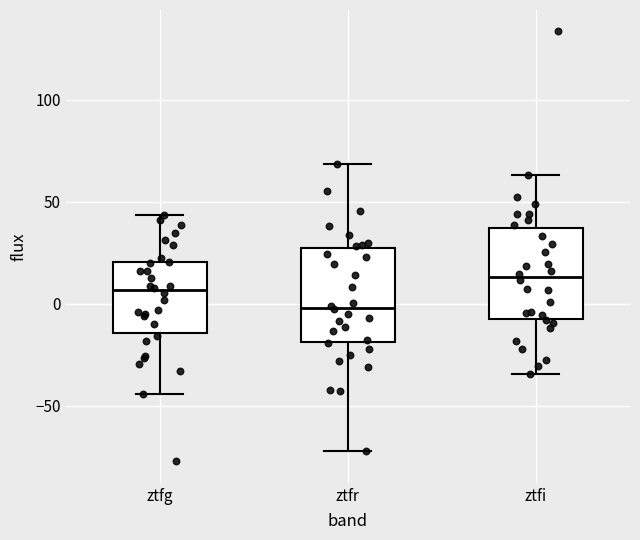

Reading left to right, transcribe this box plot: for each box, give where its median line is, the range the box spans, and where its two whiskers end, as read against the y-axis. The values are not printed on the chart, so give them approximately, as read against the axis.

ztfg: median 5, box -15 to 20, whiskers -45 to 45
ztfr: median 0, box -20 to 25, whiskers -70 to 70
ztfi: median 15, box -10 to 35, whiskers -35 to 65